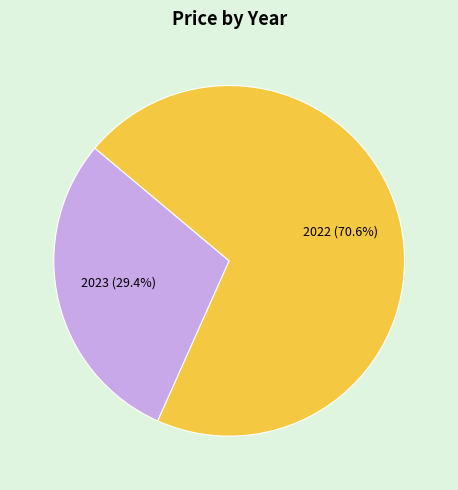

Is there any slice that represents more than half of the pie?

Yes